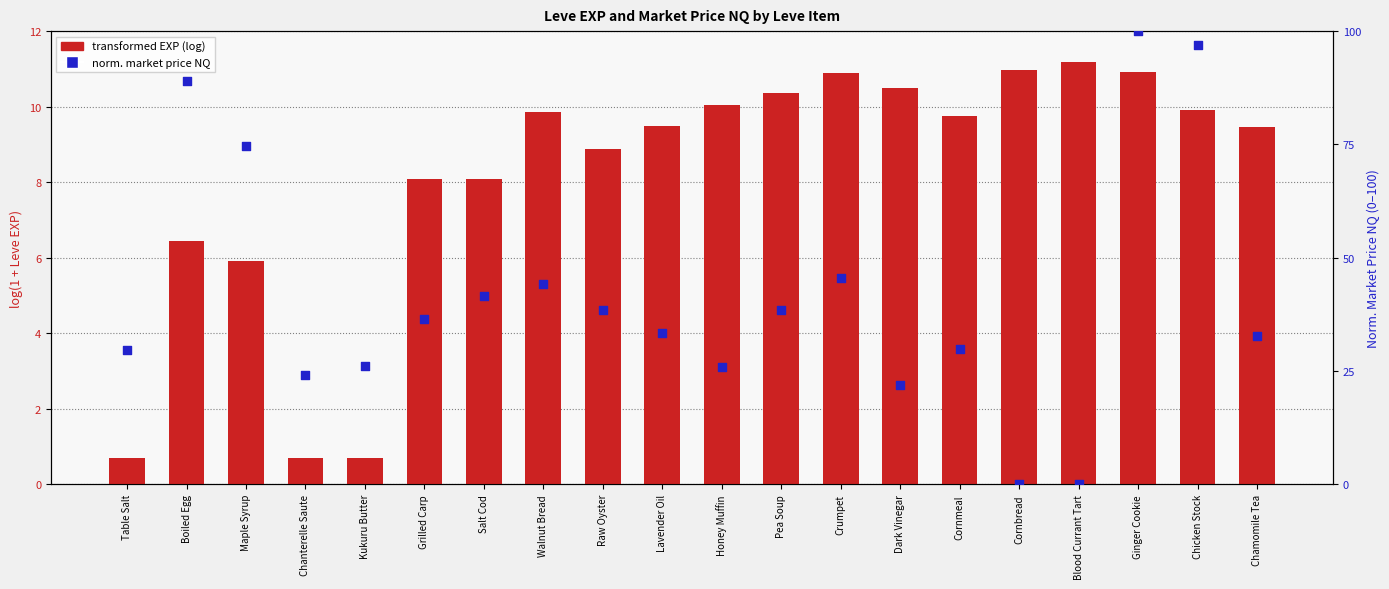

Which series has the largest Y range (max minus min)?

percentile rank NQ price